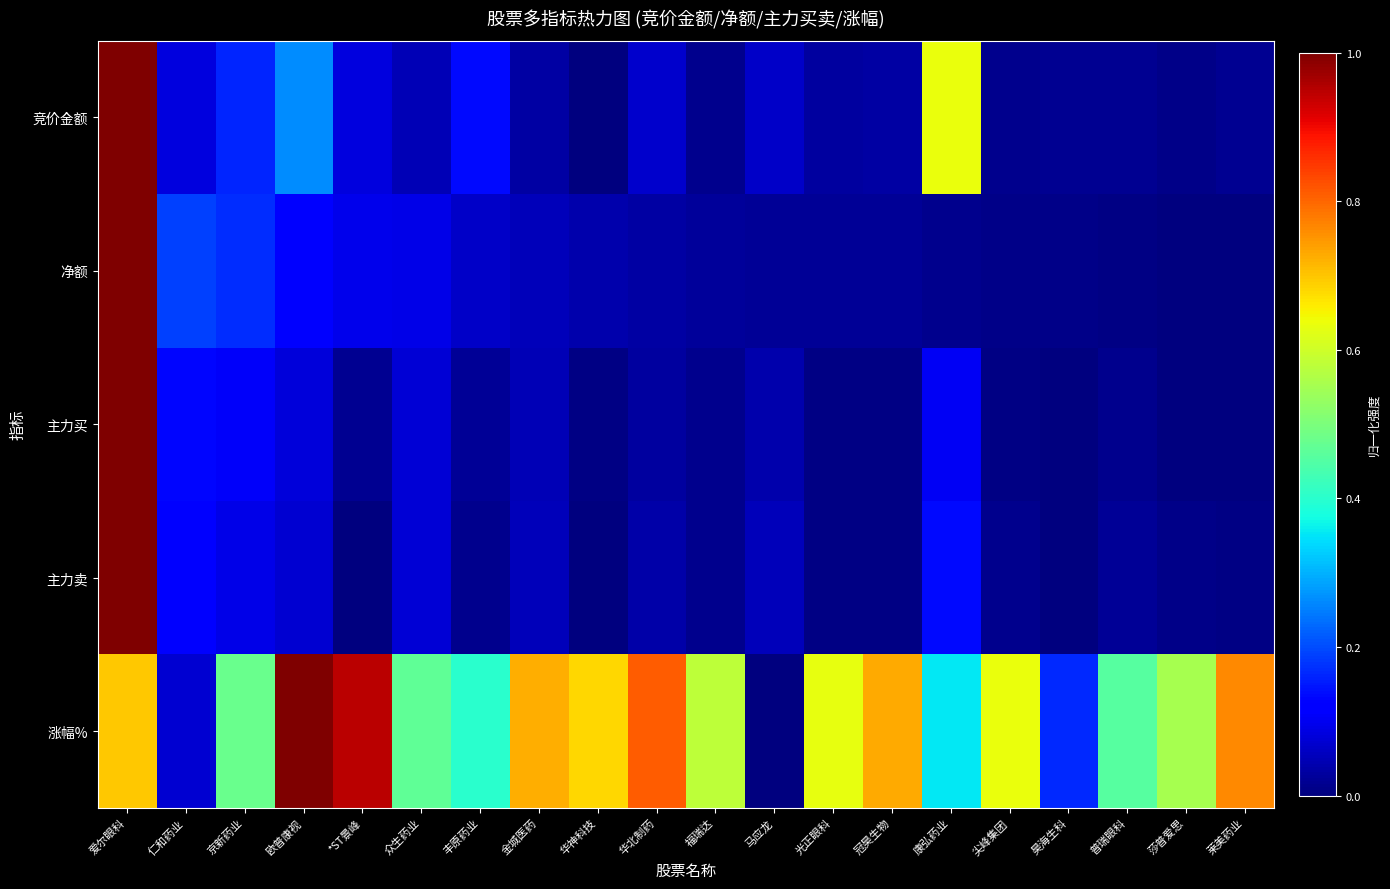

Which series has the widest spread of values?

竞价金额